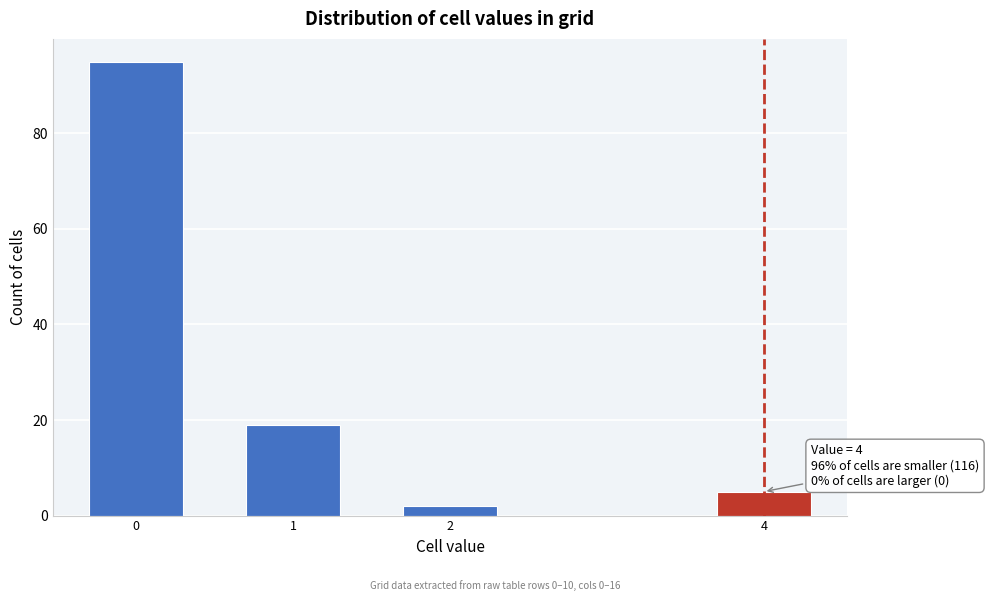

Reading right to left, what are all the values shown in this chart?

5	2	19	95